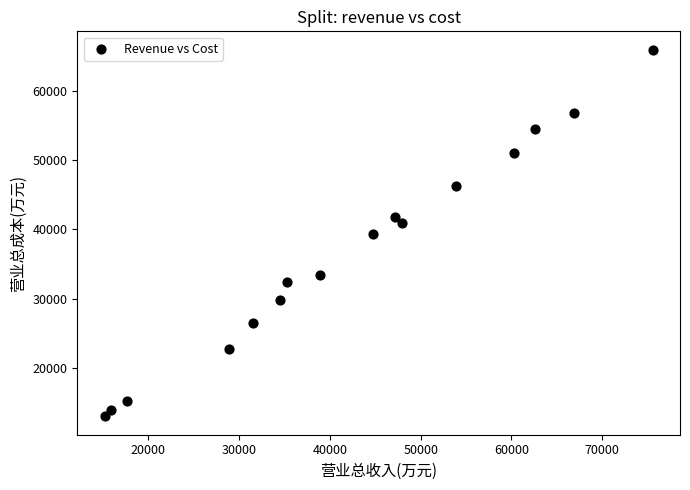

What is the range of Y values (max minus min)?

52814